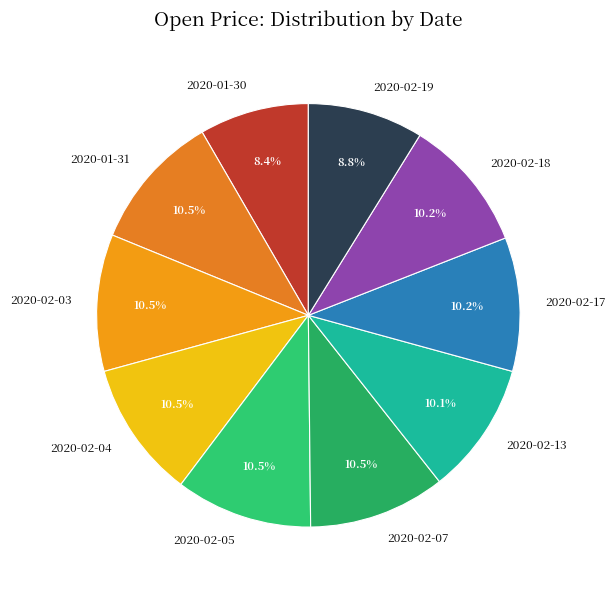

Between 2020-02-07 and 2020-01-30, which is larger?

2020-02-07